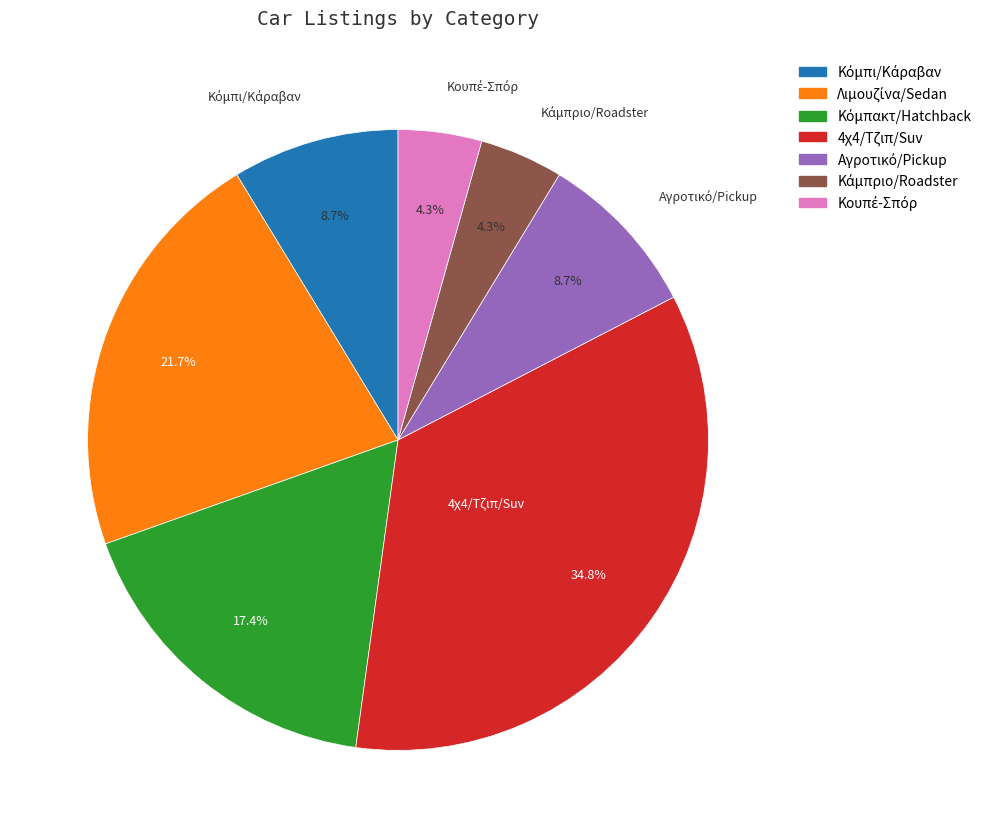

Is there a majority slice in this chart?

No